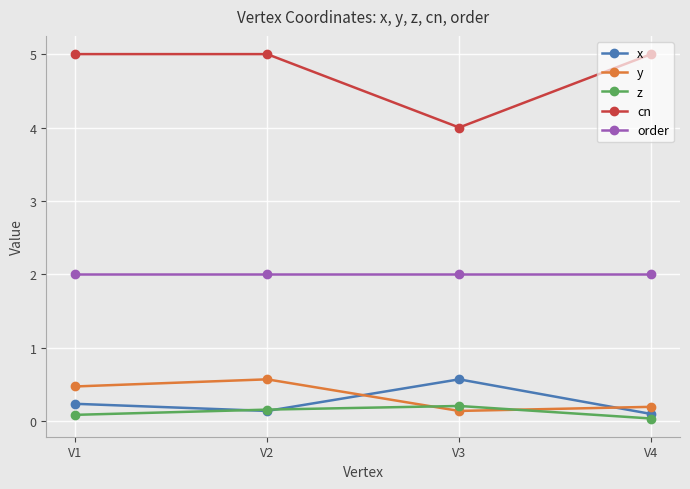

Read the order value at V3.

2.0